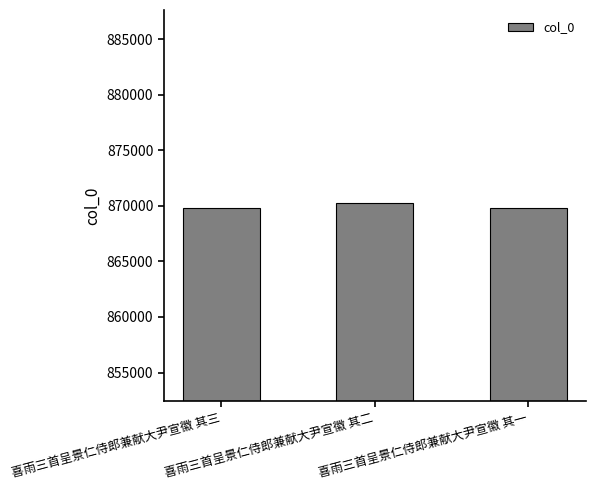

What position from the left is 喜雨三首呈景仁侍郎兼献大尹宣徽 其三?

1